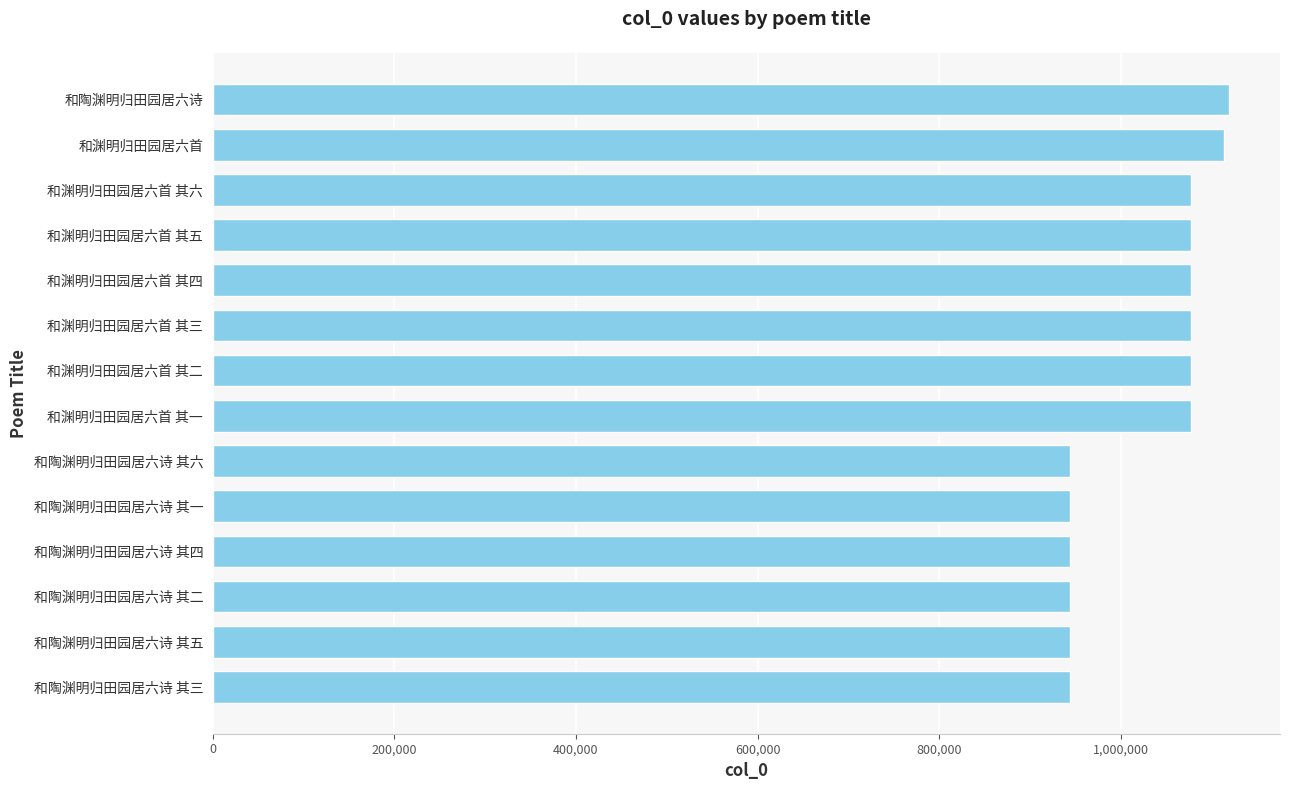

What is the change in value from 和陶渊明归田园居六诗 其三 to 和渊明归田园居六首 其三?

+133850